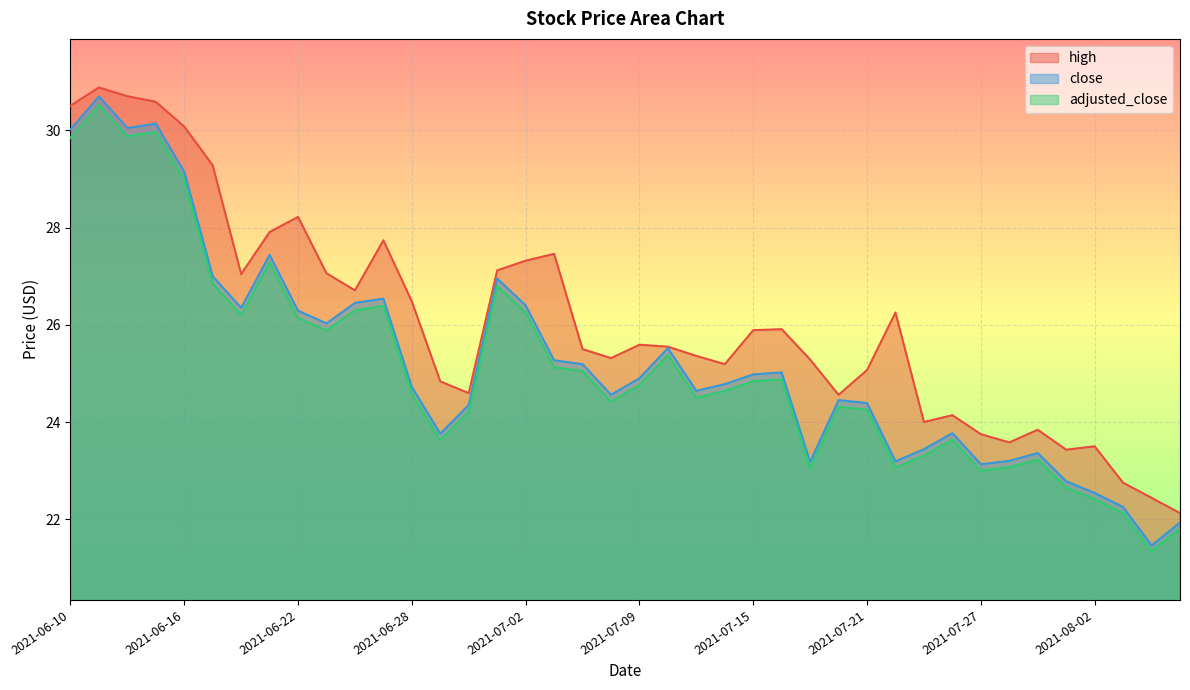

Rank the categories by close value from lowest to highest.

2021-08-04, 2021-08-05, 2021-08-03, 2021-08-02, 2021-07-30, 2021-07-27, 2021-07-19, 2021-07-22, 2021-07-28, 2021-07-29, 2021-07-23, 2021-06-29, 2021-07-26, 2021-06-30, 2021-07-21, 2021-07-20, 2021-07-08, 2021-07-13, 2021-06-28, 2021-07-14, 2021-07-09, 2021-07-15, 2021-07-16, 2021-07-07, 2021-07-06, 2021-07-12, 2021-06-23, 2021-06-22, 2021-06-18, 2021-07-02, 2021-06-24, 2021-06-25, 2021-07-01, 2021-06-17, 2021-06-21, 2021-06-16, 2021-06-10, 2021-06-14, 2021-06-15, 2021-06-11